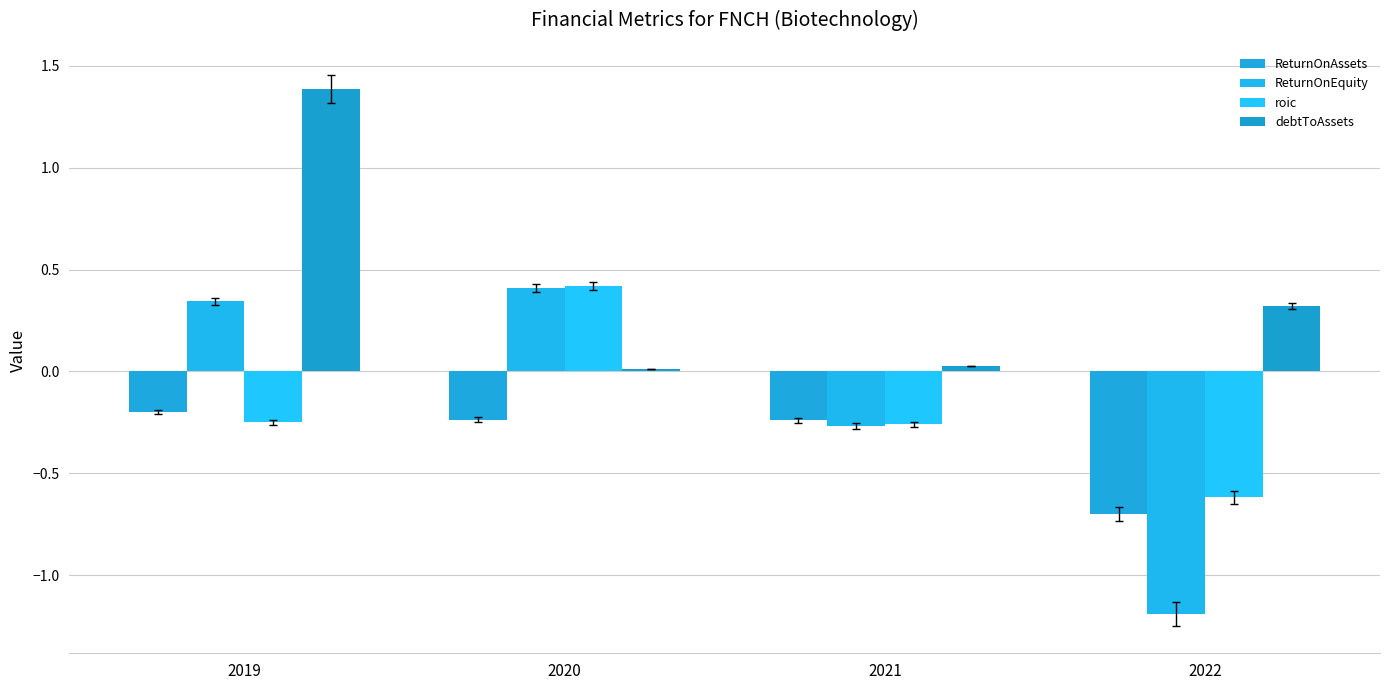

How many bars are there in total?

16